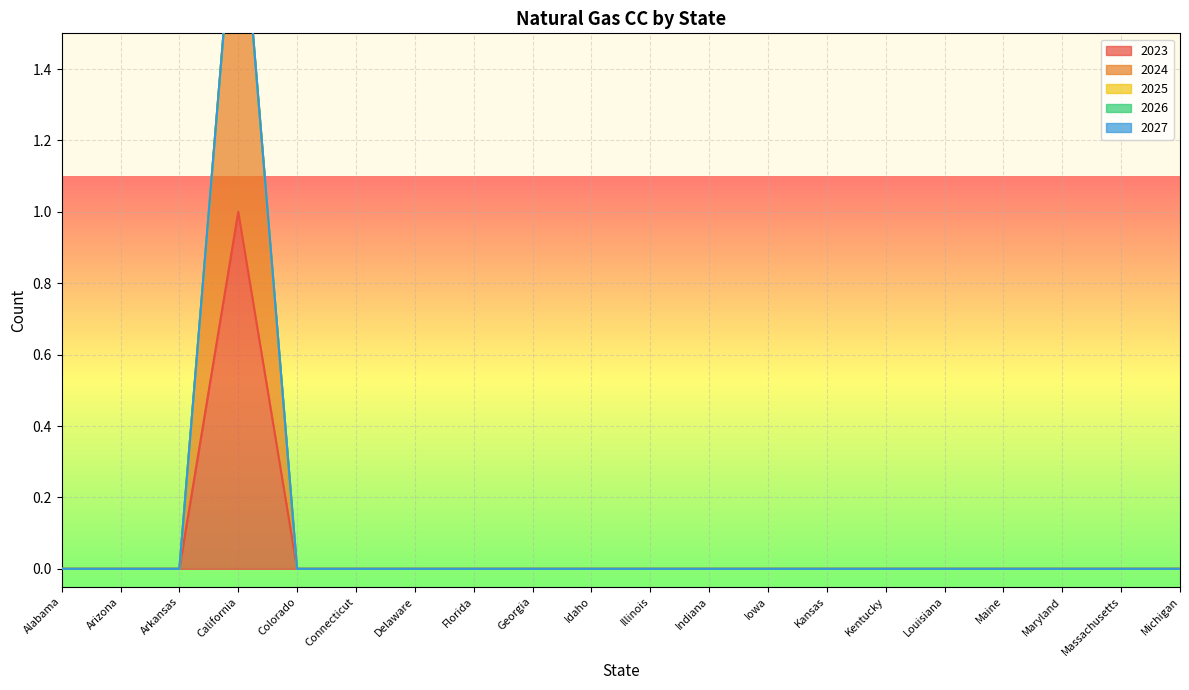

Is the value of 2025 at Iowa greater than the value of 2024 at Maine?

No